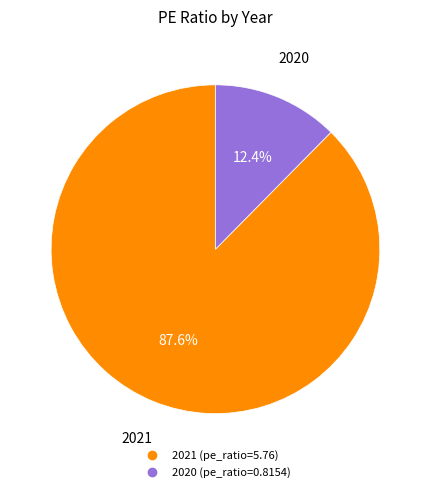

To the nearest percent, what is the difference between the largest and smallest slice percentages?

75%